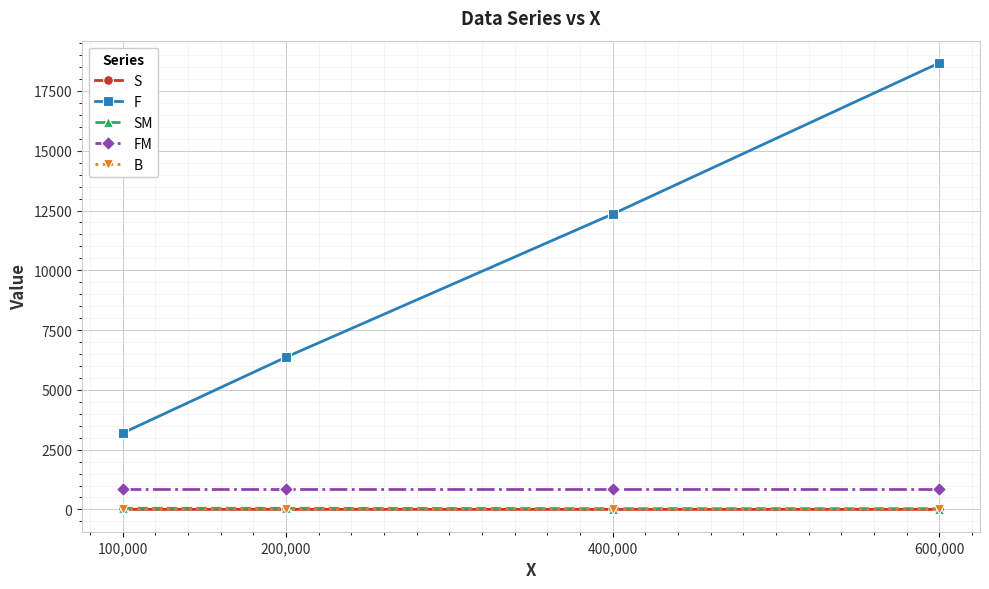

What is the smallest value displayed?

0.5